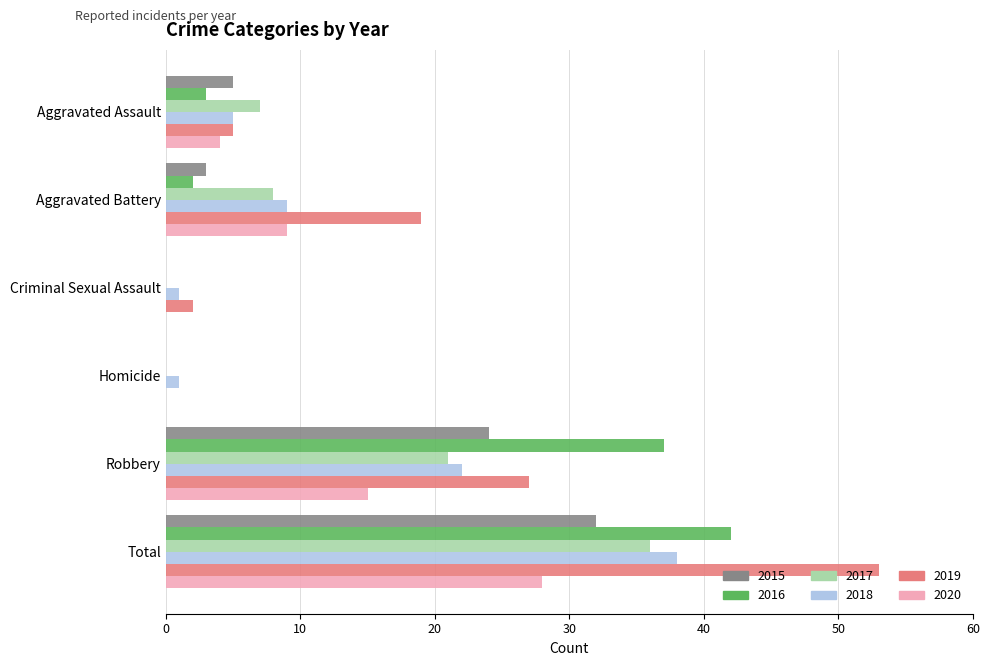

How many categories are shown in the chart?

6